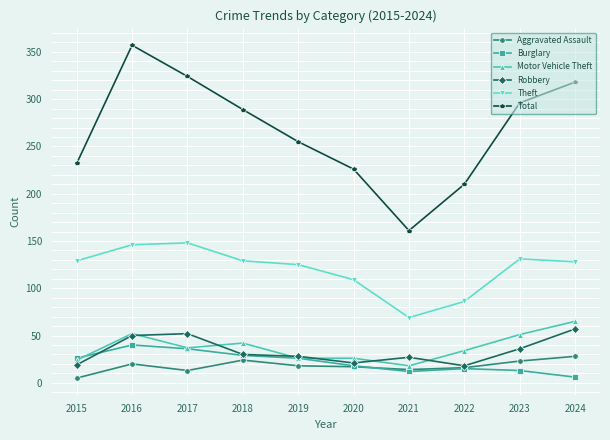

How many distinct data groups are displayed?

6